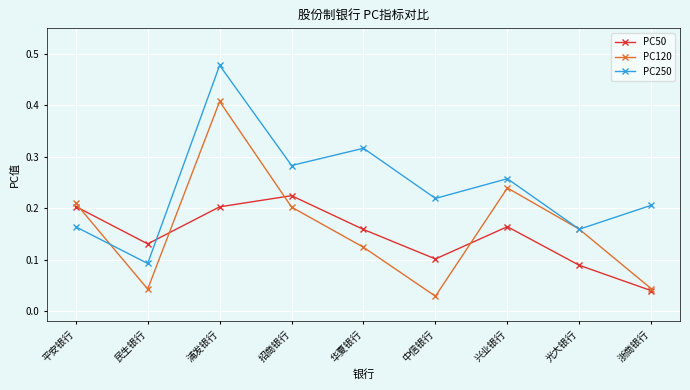

Where is the first local maximum for PC250?

浦发银行